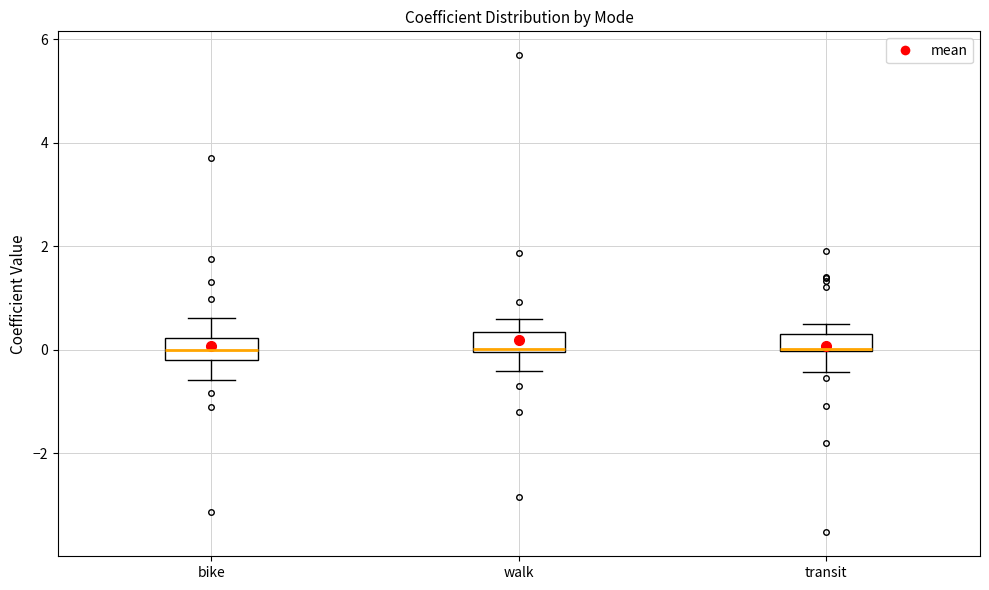

Reading left to right, transcribe this box plot: for each box, give where its median line is, the range the box spans, and where its two whiskers end, as read against the y-axis. The values are not printed on the chart, so give them approximately, as read against the axis.

bike: median 0.0, box -0.2 to 0.2, whiskers -0.6 to 0.6
walk: median 0.0, box 0.0 to 0.4, whiskers -0.4 to 0.6
transit: median 0.0 (drawn on the box's lower edge), box 0.0 to 0.2, whiskers -0.4 to 0.6